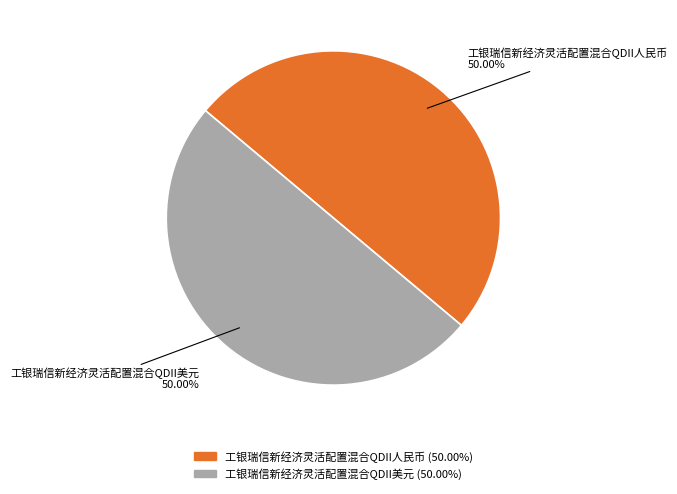

What is the ratio of the value at 工银瑞信新经济灵活配置混合QDII人民币 to the value at 工银瑞信新经济灵活配置混合QDII美元?

1.0